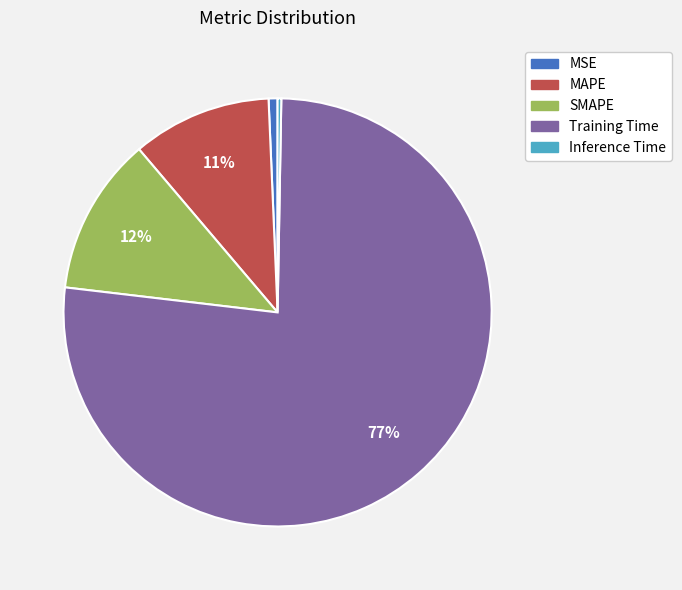

Combined, do Training Time and SMAPE account for over 50%?

Yes